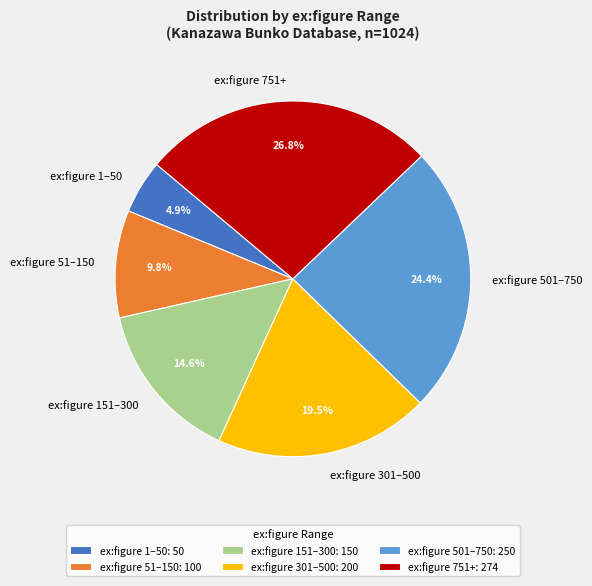

Which has a higher value, ex:figure 501–750 or ex:figure 301–500?

ex:figure 501–750